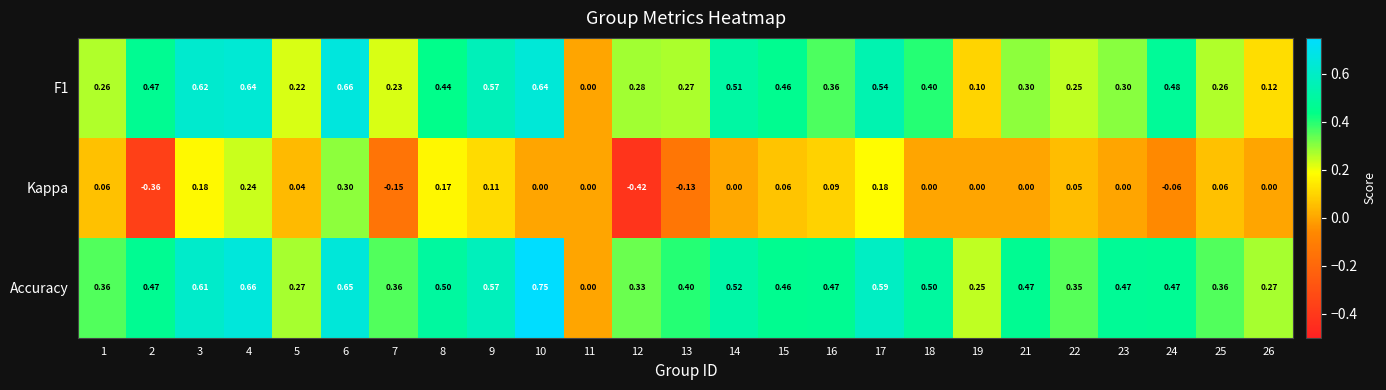

How many data points does each series have?

25